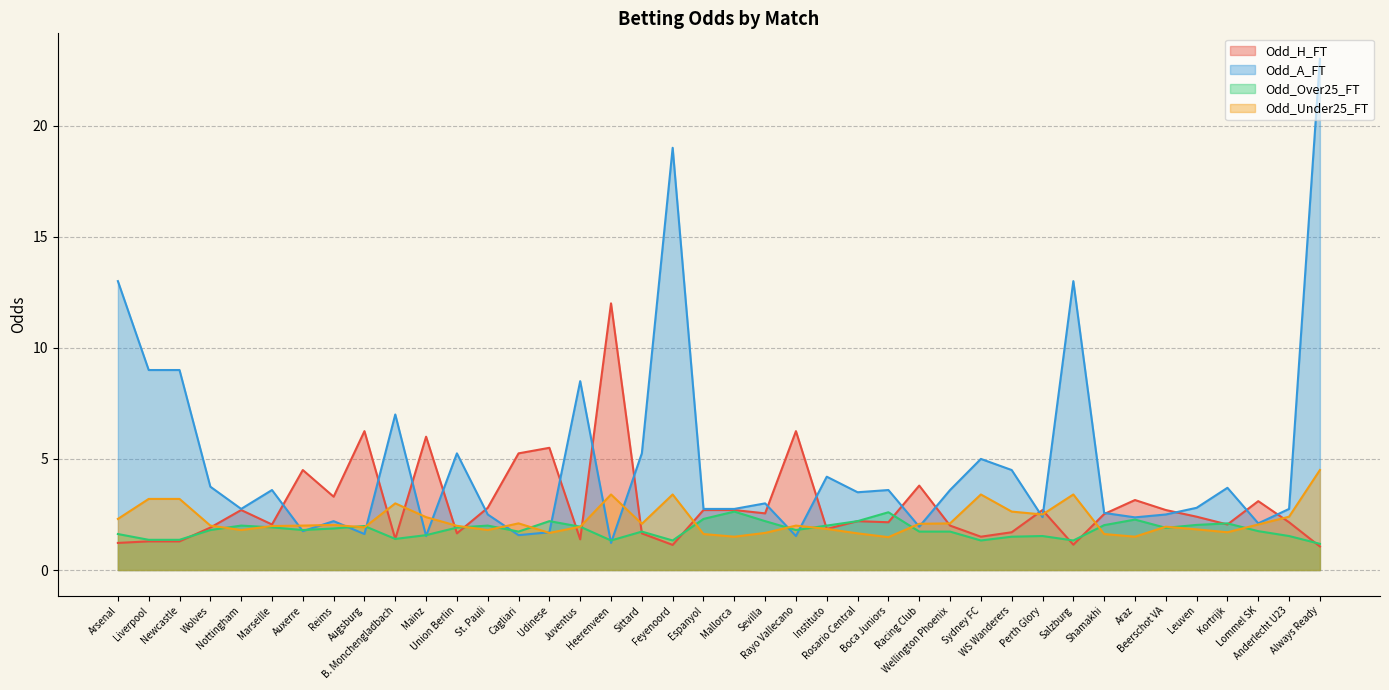

What is the difference between the second highest and second lowest values in the Odd_Under25_FT series?

1.9